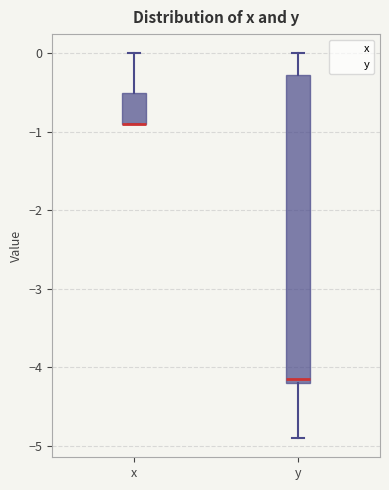

Reading left to right, read every box against the y-axis: the position of its median line, the range the box covers, and the ends of its whiskers. The values are not printed on the chart, so give them approximately, as read against the axis.

x: median -0.9 (drawn on the box's lower edge), box -0.9 to -0.5, whiskers -0.9 to 0.0
y: median -4.1, box -4.2 to -0.3, whiskers -4.9 to 0.0